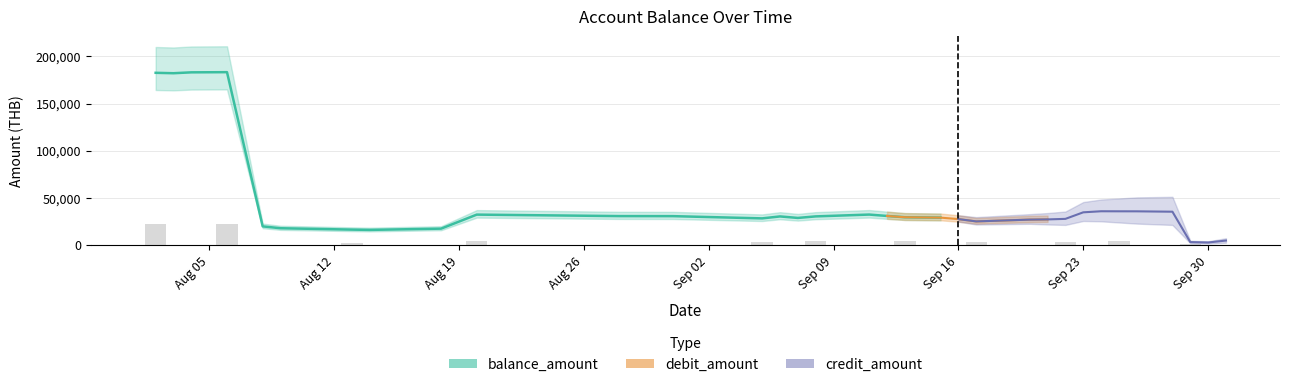

What is the label of the 30th bar from the left?

2024-09-28